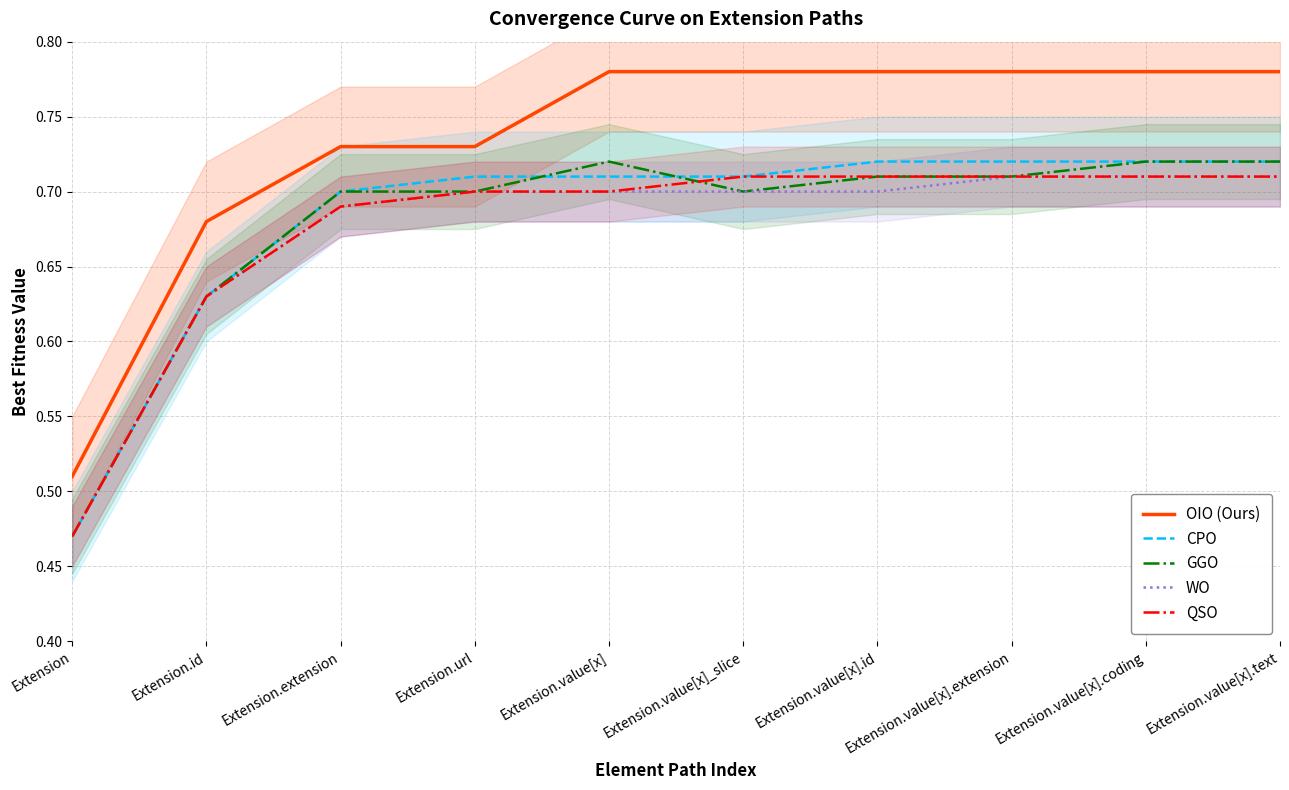

At which label does GGO reach its peak?

Extension.value[x]